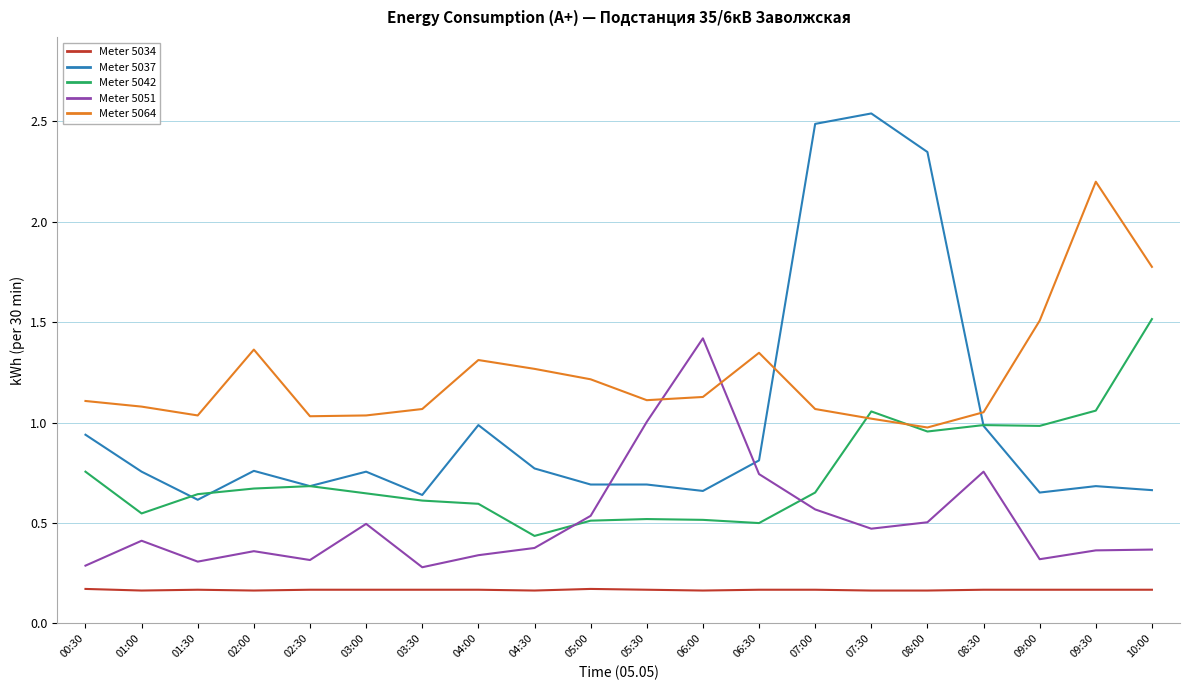

Count the number of data series in this chart.

5